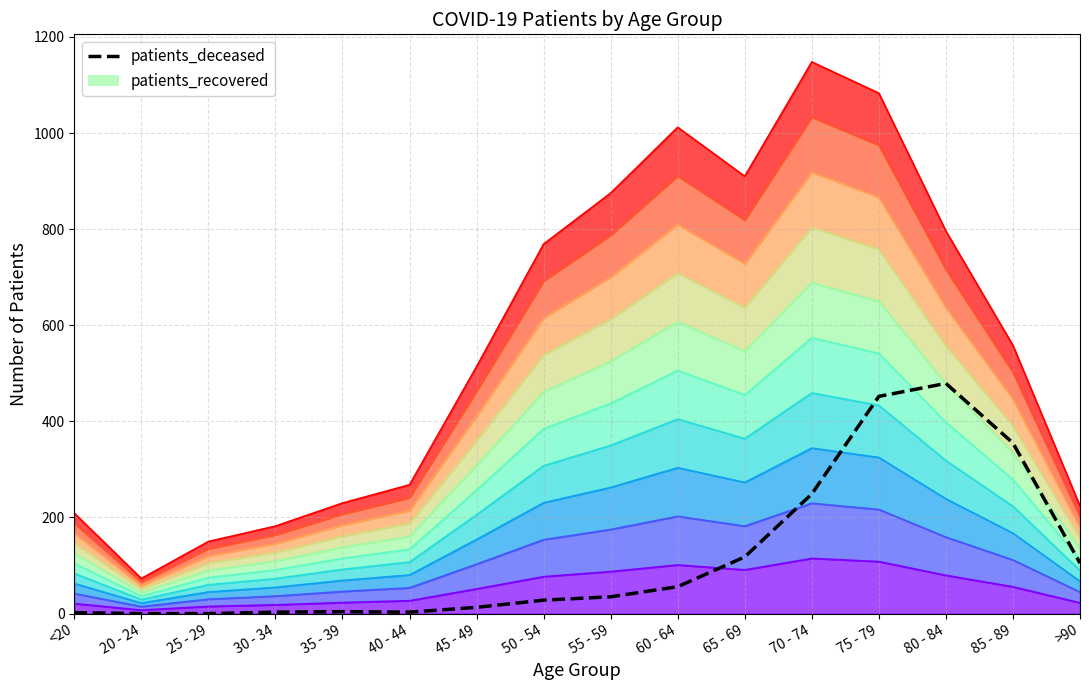

The chart shows a value of 6 at 35 - 39. True or false?

False